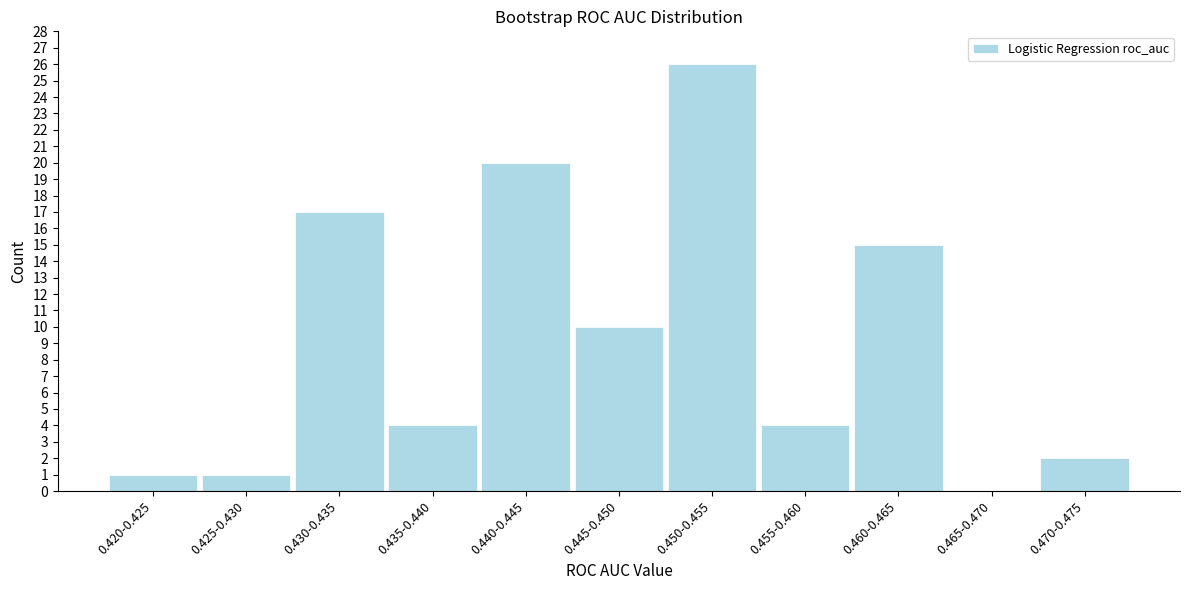

Reading right to left, what are all the values shown in this chart?

0.470-0.475=2	0.465-0.470=0	0.460-0.465=15	0.455-0.460=4	0.450-0.455=26	0.445-0.450=10	0.440-0.445=20	0.435-0.440=4	0.430-0.435=17	0.425-0.430=1	0.420-0.425=1